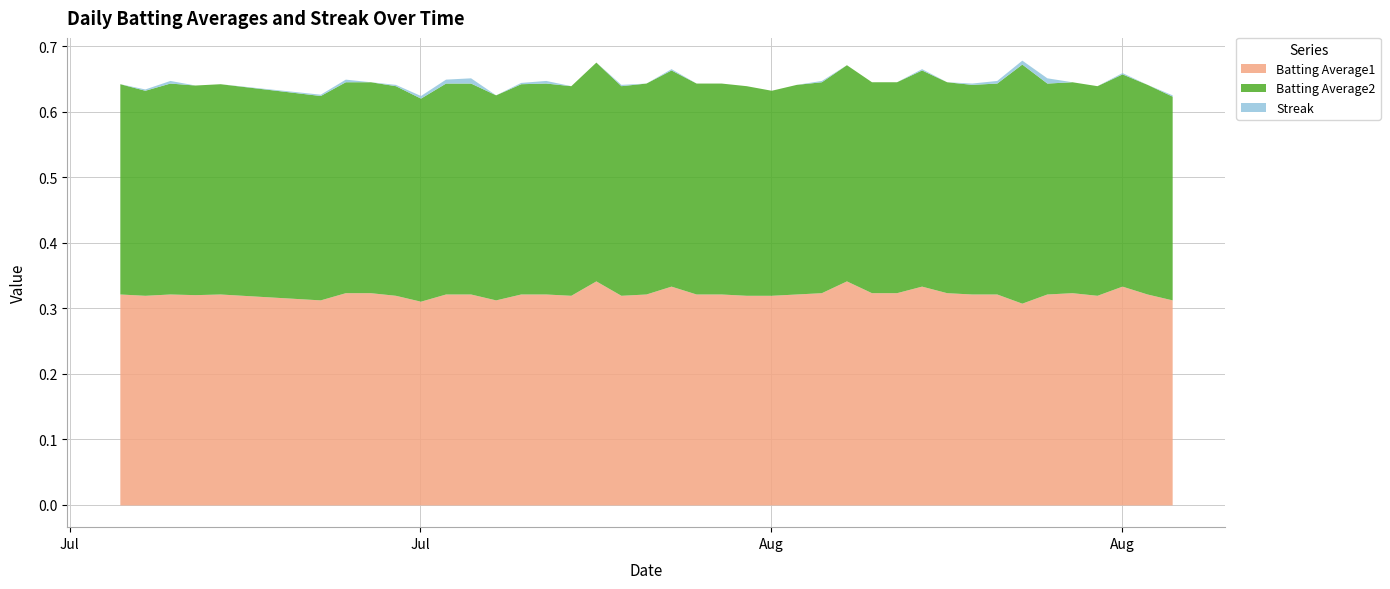

Which series ends up on top after the final intersection of Streak and Batting Average2?

Streak